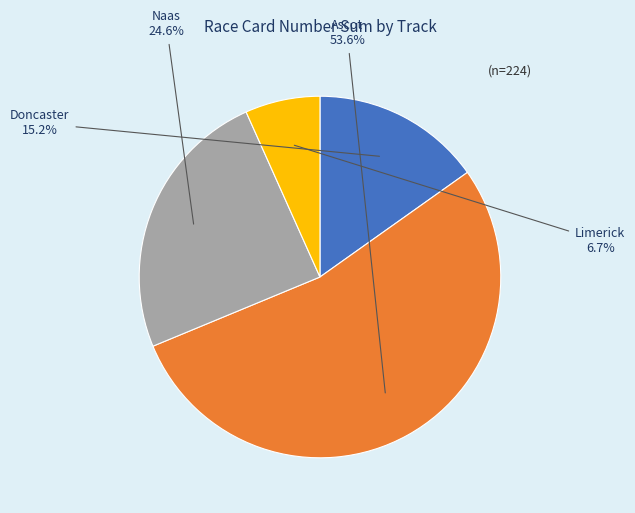

What is the largest slice in the pie chart?

Ascot